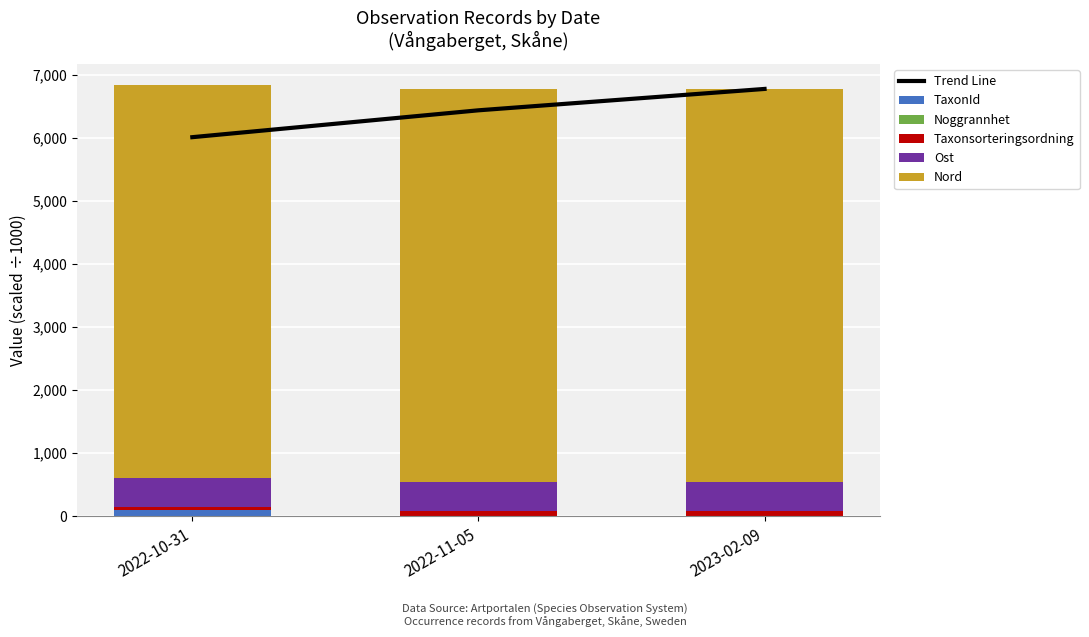

True or false: Taxonsorteringsordning has a value of 90.1 at 2023-02-09.

True